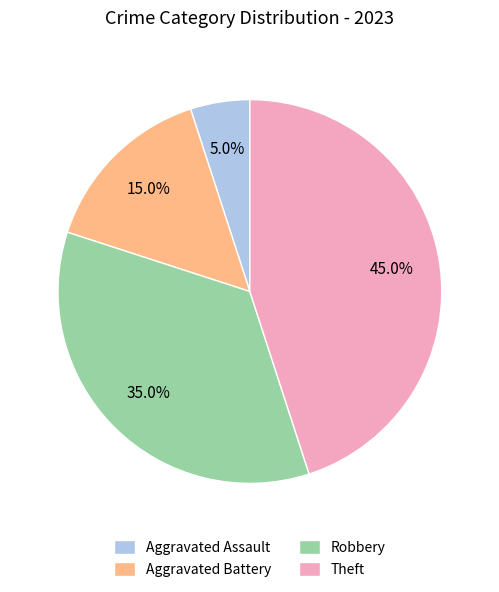

What is the total percentage of Aggravated Assault and Robbery?

40.0%